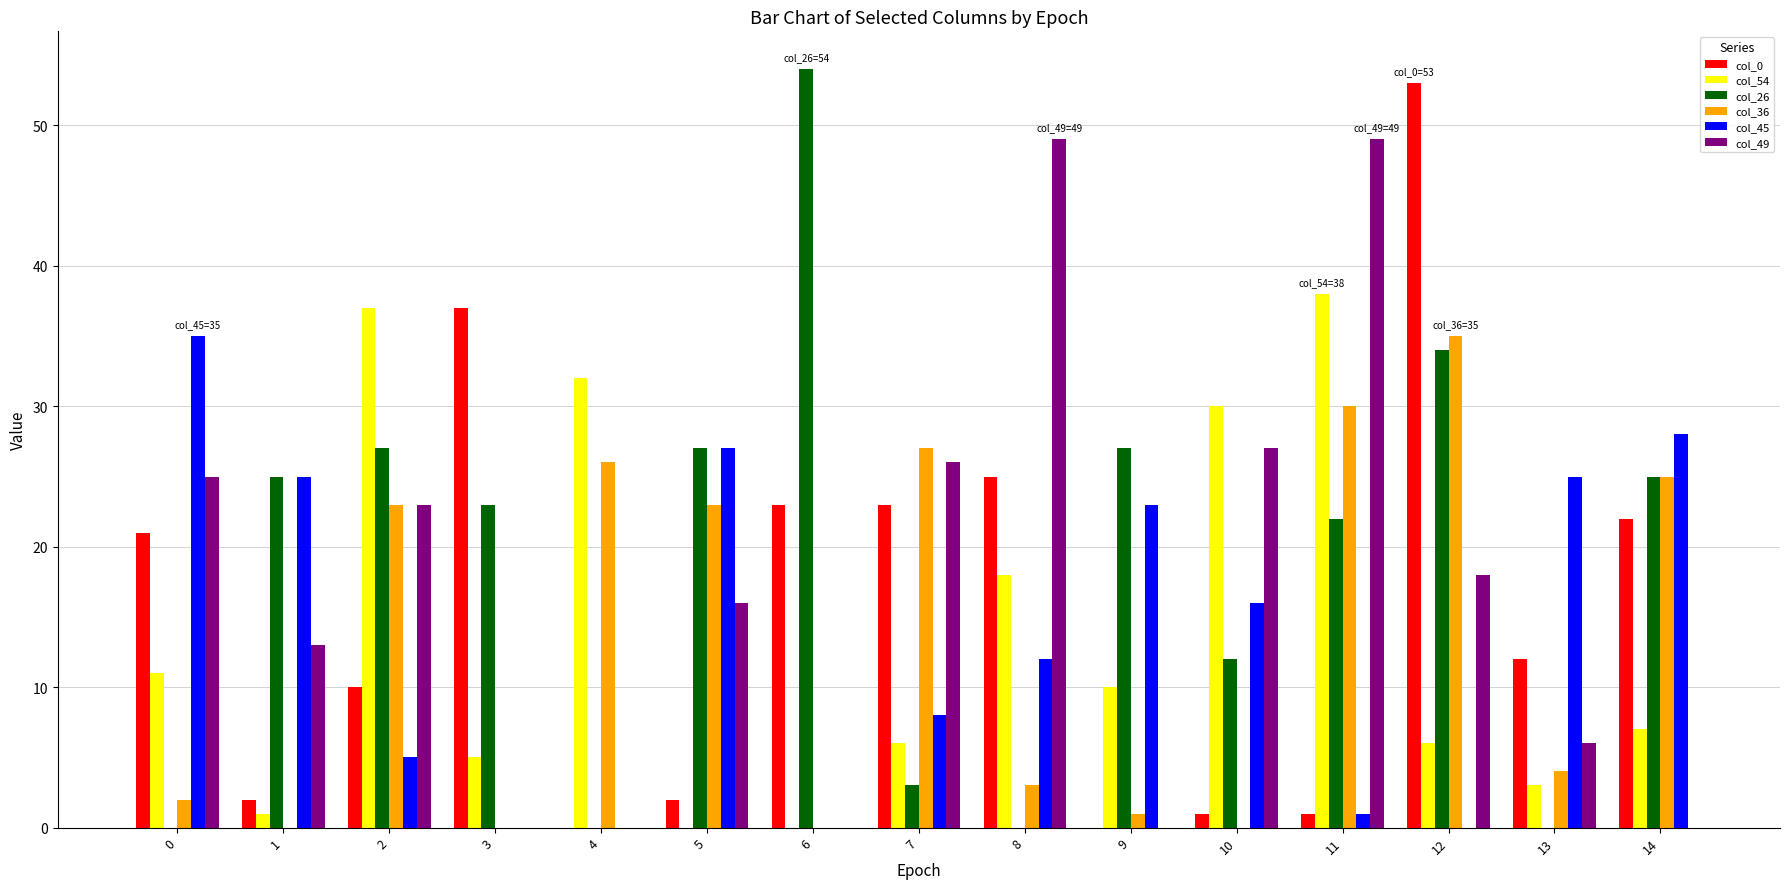

Is it true that col_49 equals 11 at 10?

False